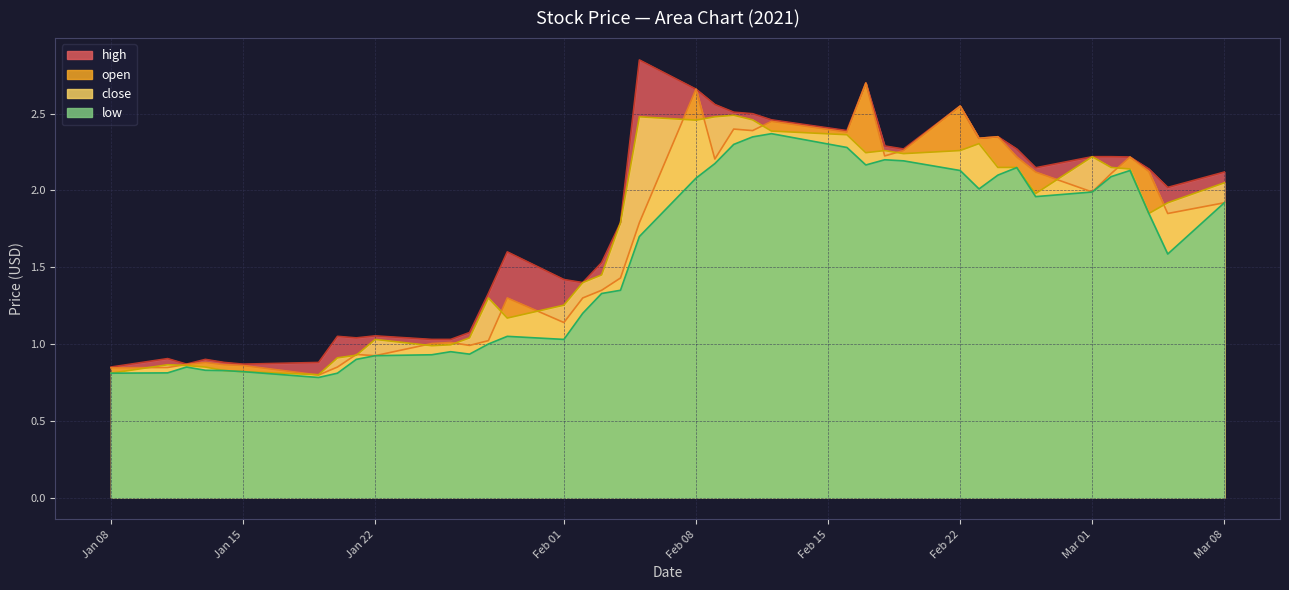

How many lines are shown in the chart?

4